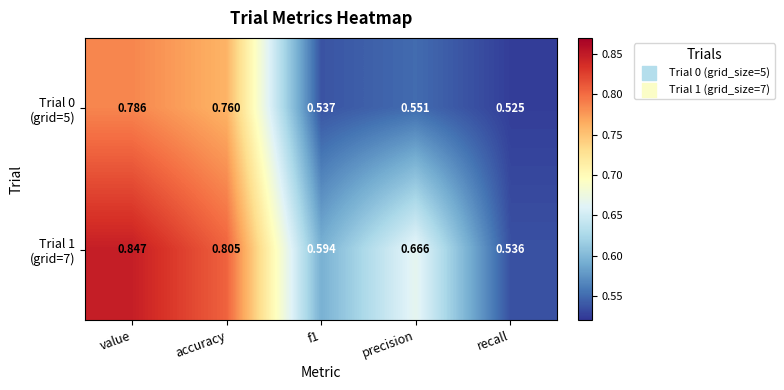

At which category is the sum across all series the highest?

value